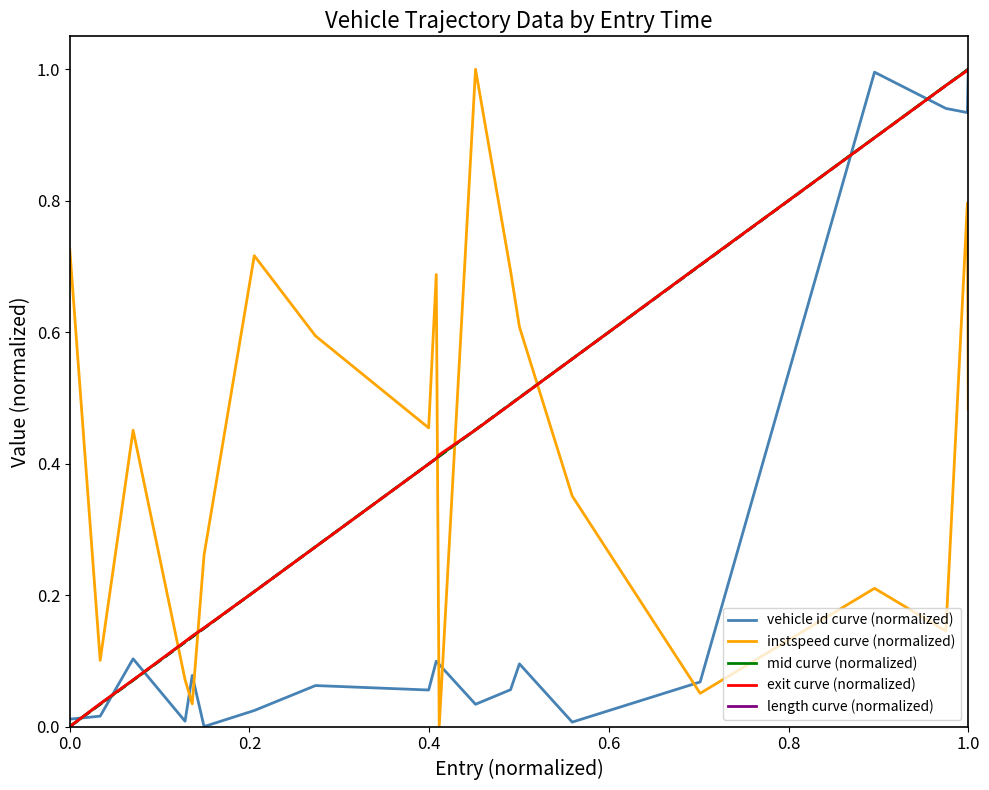

How many lines are shown in the chart?

5